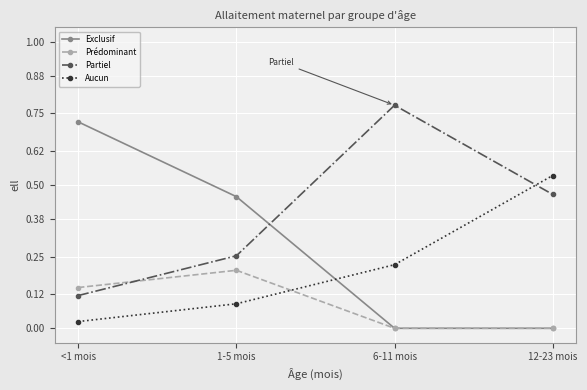

What is the label of the 4th point from the right?

<1 mois